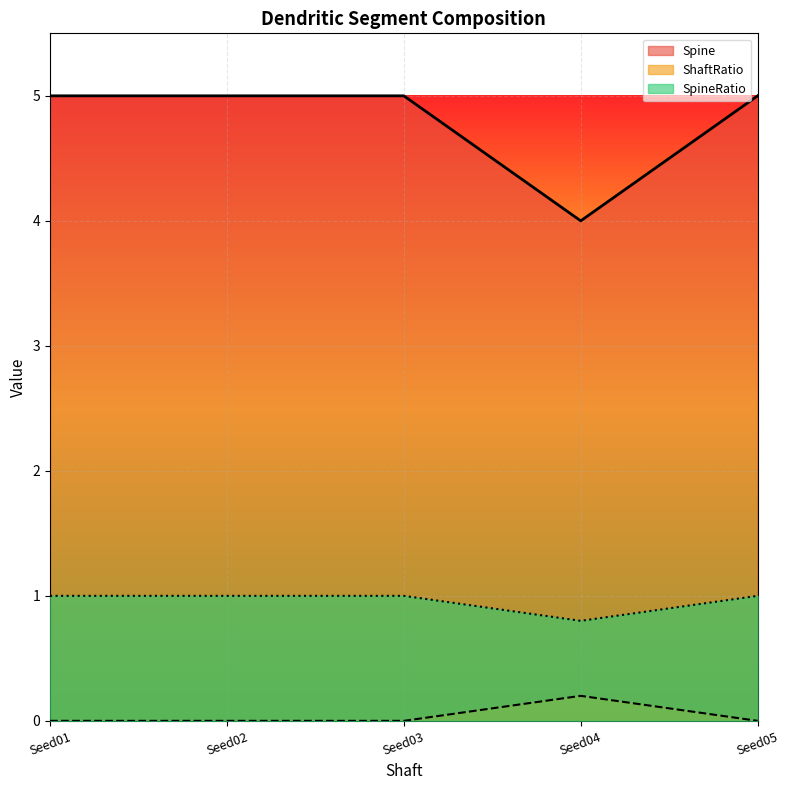

The value of SpineRatio at Seed05 is 1.0. True or false?

True